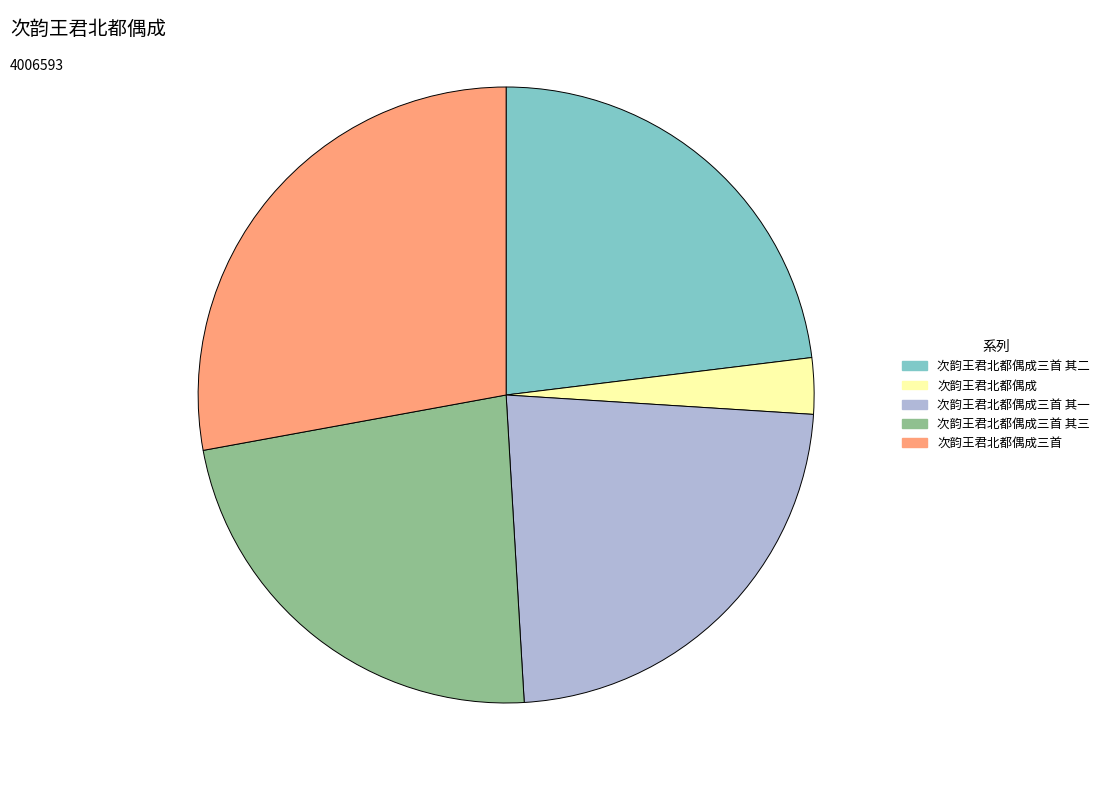

Does any single category account for the majority?

No